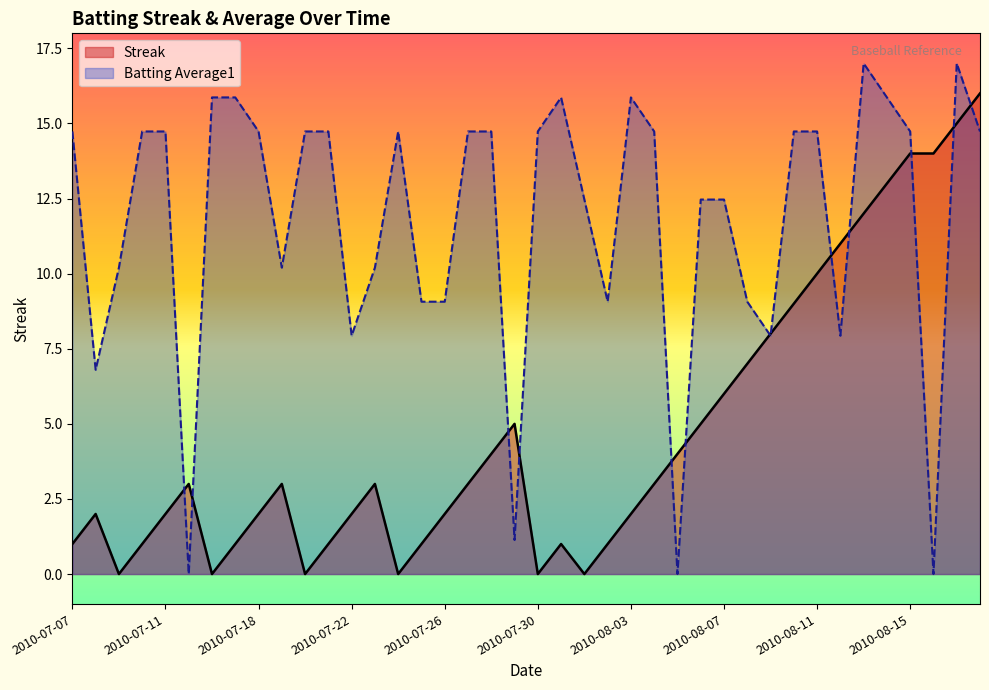

Where does the Streak series first go above 3?

2010-07-28